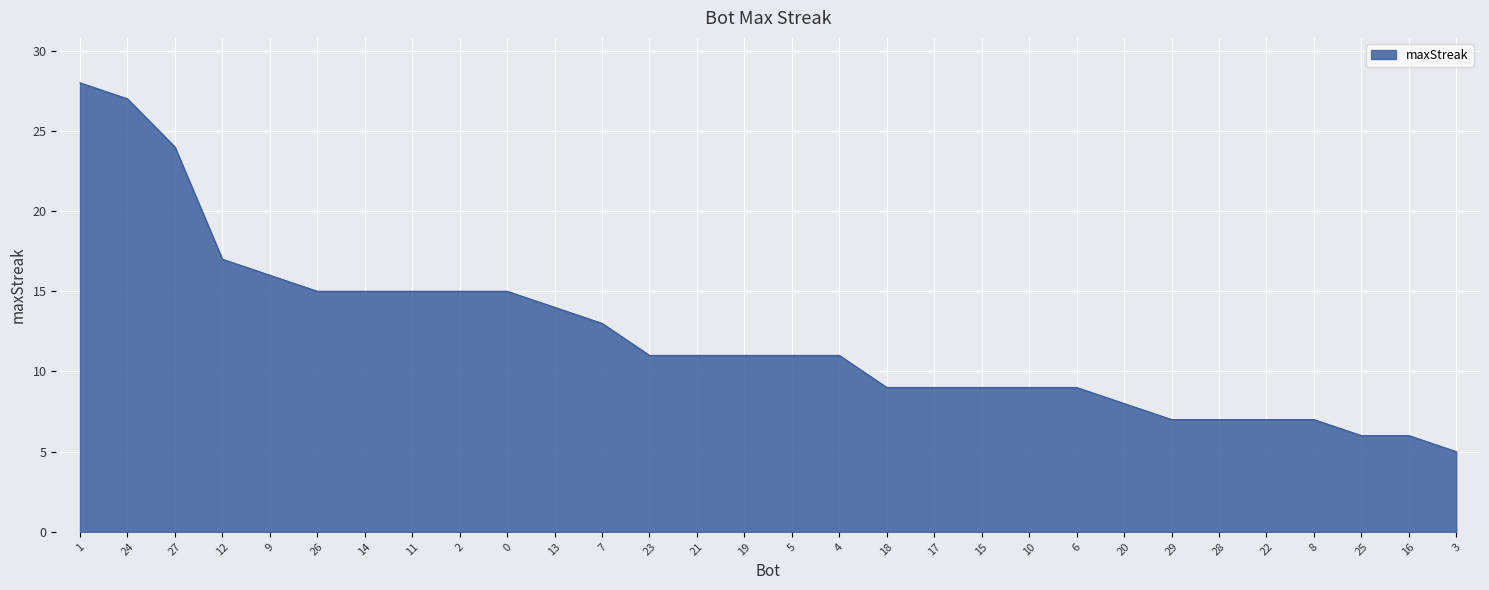

Where is the data nearest to the value 16?

9